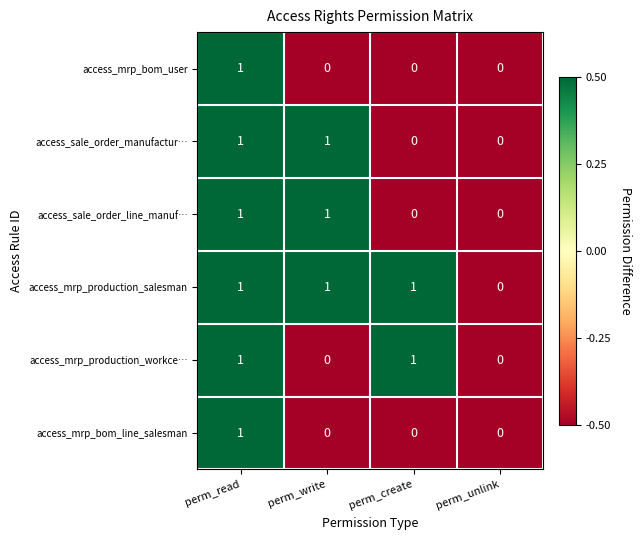

The value of access_mrp_production_salesman at perm_unlink is -1. True or false?

False